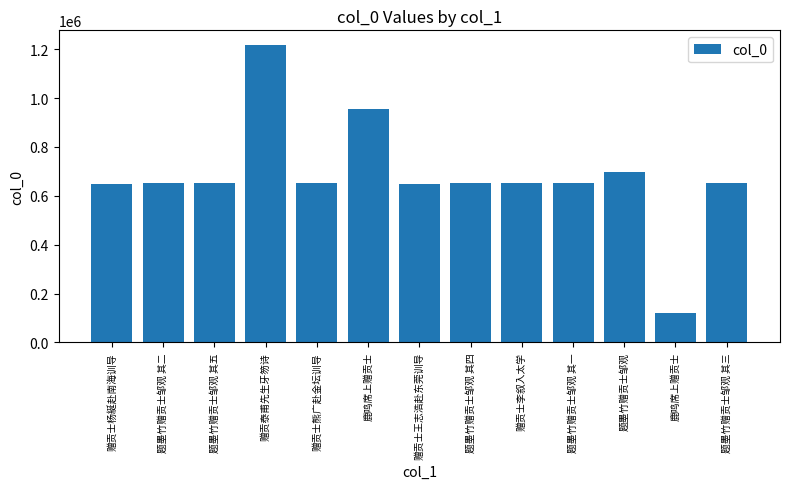

Reading right to left, what are all the values shown in this chart?

题墨竹赠贡士邹观 其三=650760	鹿鸣席上赠贡士=122153	题墨竹赠贡士邹观=696797	题墨竹赠贡士邹观 其一=650758	赠贡士李叙入太学=650603	题墨竹赠贡士邹观 其四=650761	赠贡士王志浩赴东莞训导=650255	鹿鸣席上赠贡士=956733	赠贡士熊广赴金坛训导=650607	赠贡泰甫先生牙笏诗=1216195	题墨竹赠贡士邹观 其五=650762	题墨竹赠贡士邹观 其二=650759	赠贡士杨綖赴南海训导=650352